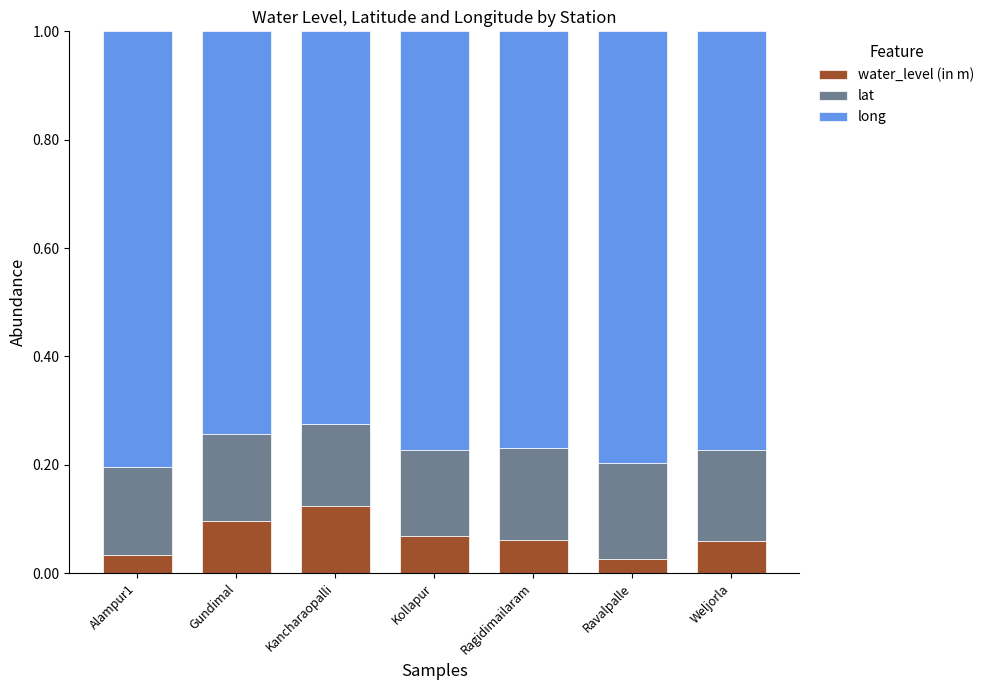

The value of water_level (in m) at Gundimal is 0.1. True or false?

True